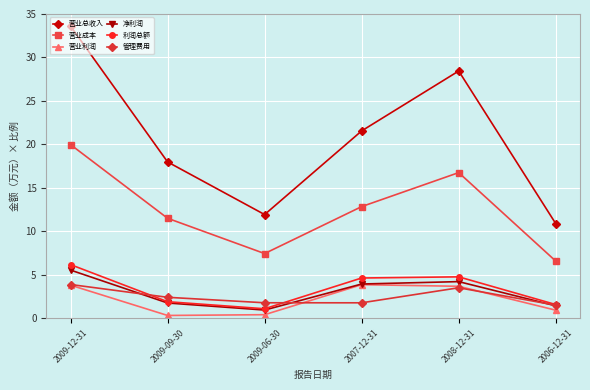

What is the label of the 4th point from the right?

2009-06-30